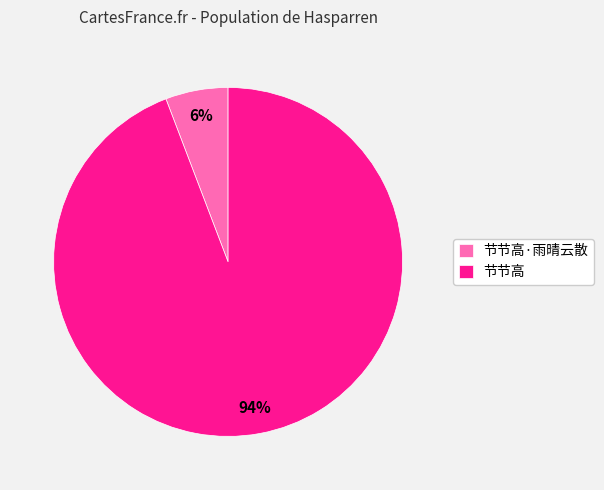

Rank the categories by value from lowest to highest.

节节高·雨晴云散, 节节高